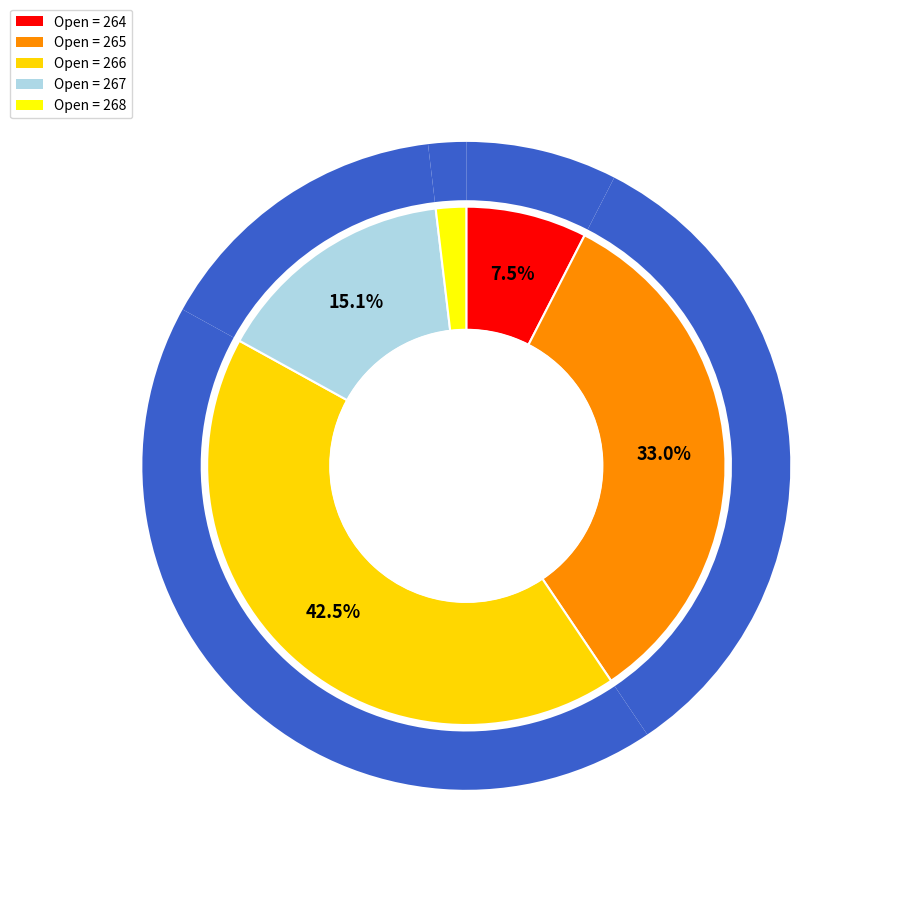

To the nearest percent, what is the combined percentage of 266 and 267?

58%